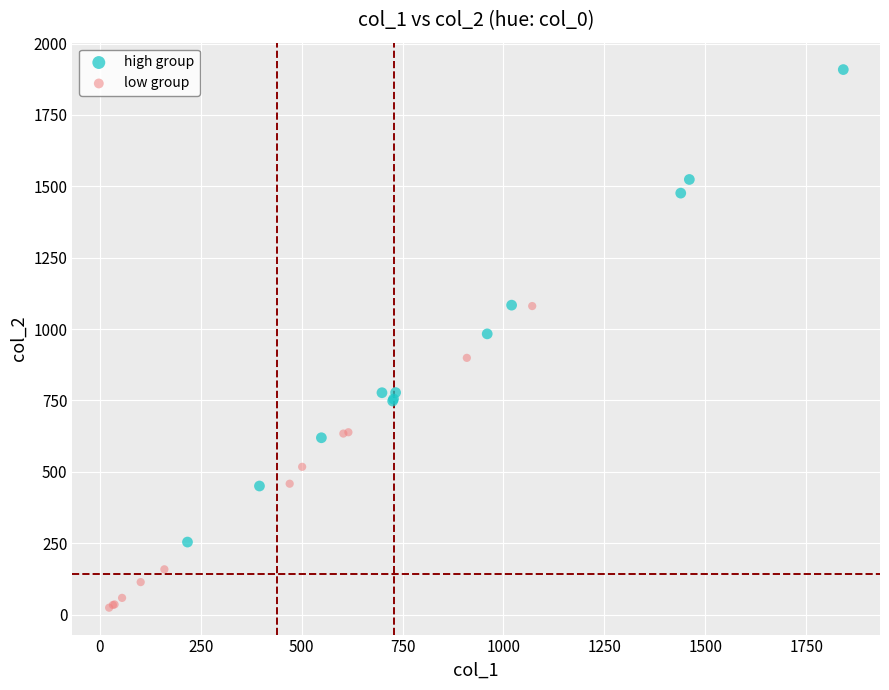

Which series reaches the minimum Y coordinate?

low group